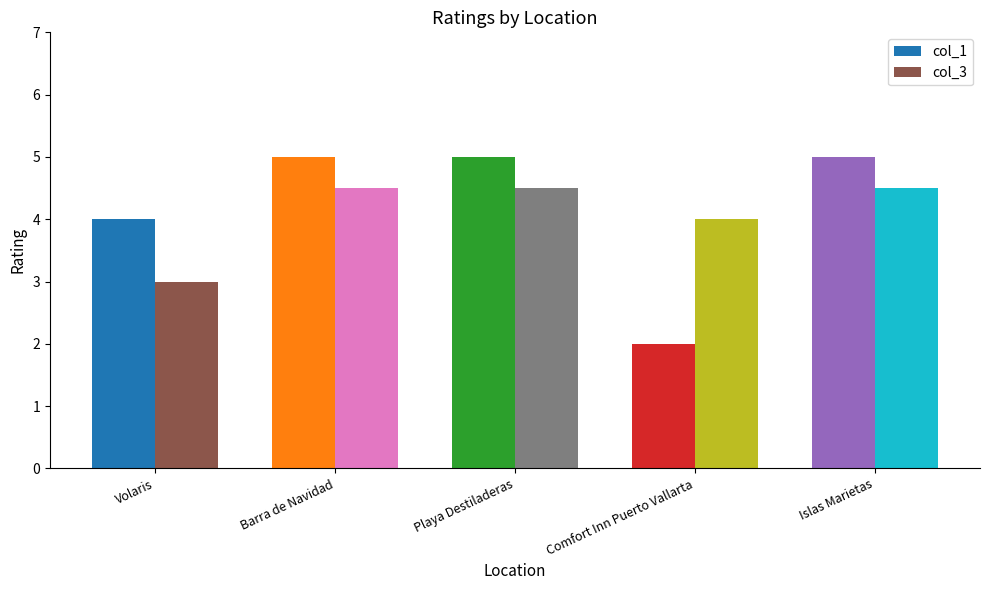

How many categories are shown in the chart?

5